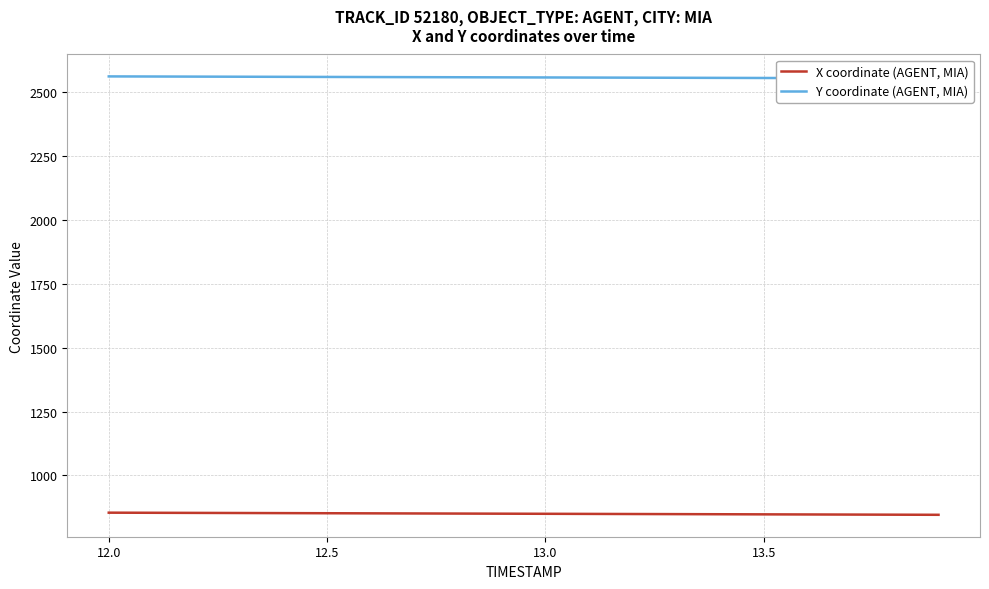

The value of X coordinate (AGENT, MIA) at 13.0 is 850.1. True or false?

True